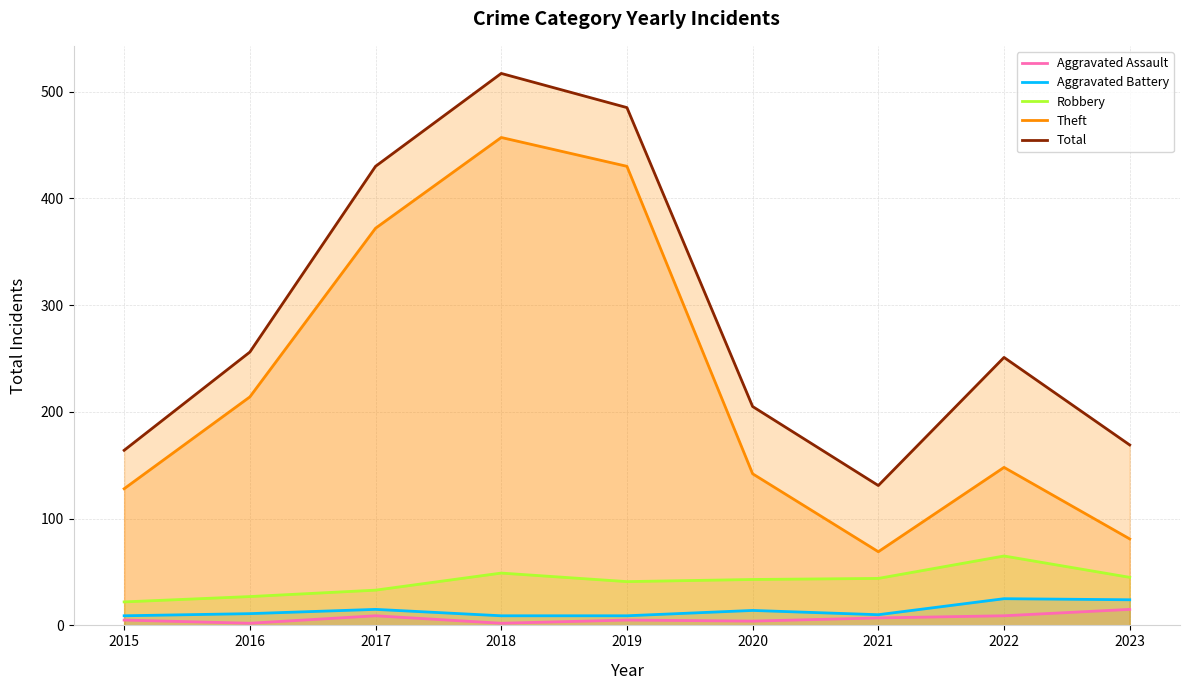

True or false: Aggravated Battery and Total cross at least once.

False